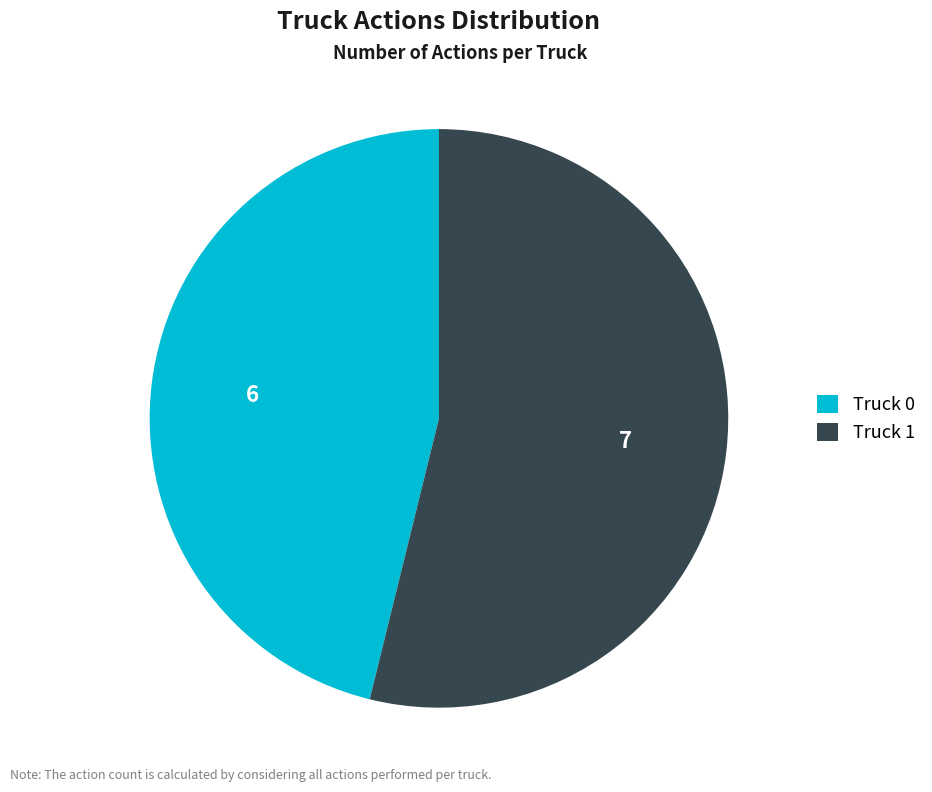

Does any single category account for the majority?

Yes